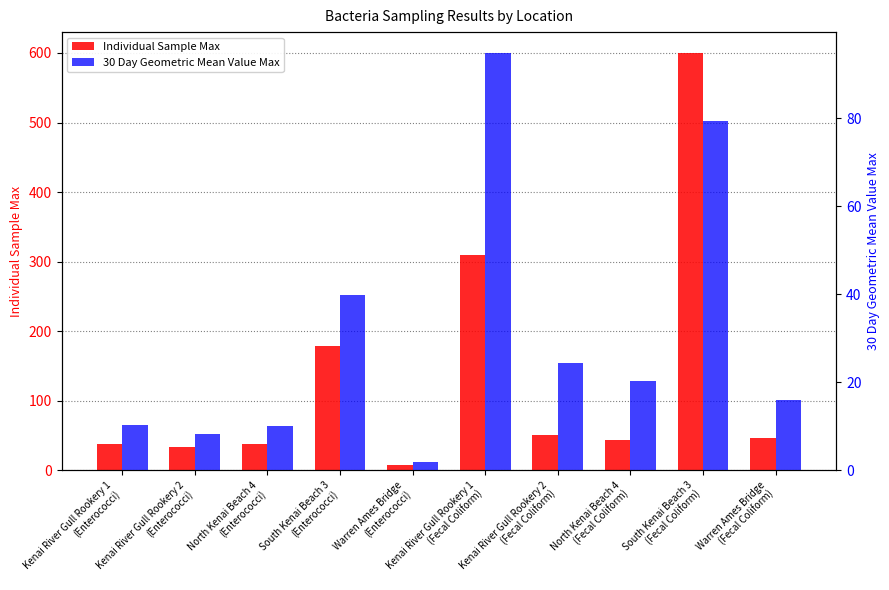

What is the maximum value shown in the chart?

600.0